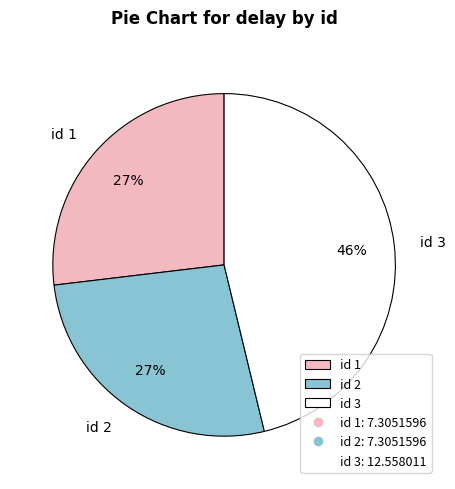

To the nearest percent, what is the difference between the id 1 and id 3 slice percentages?

19%